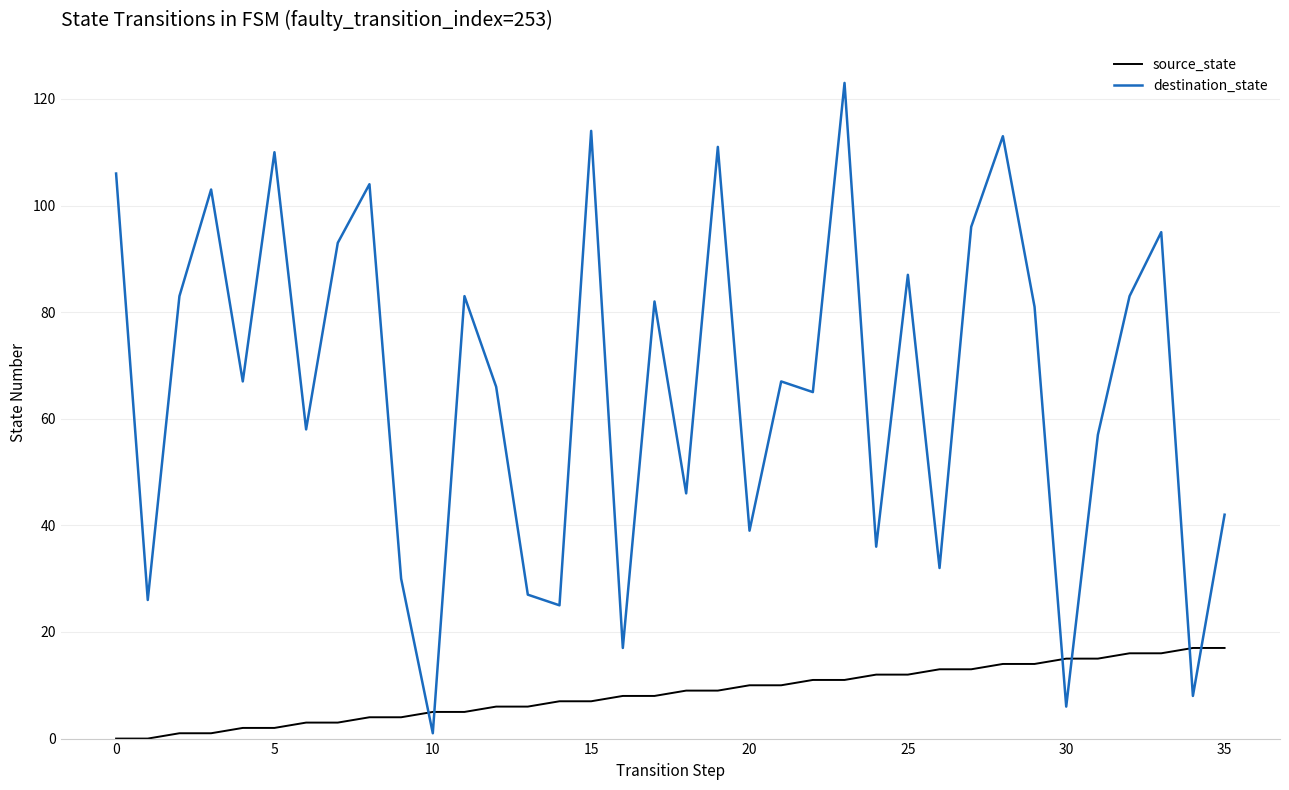

What is the maximum value for source_state?

17